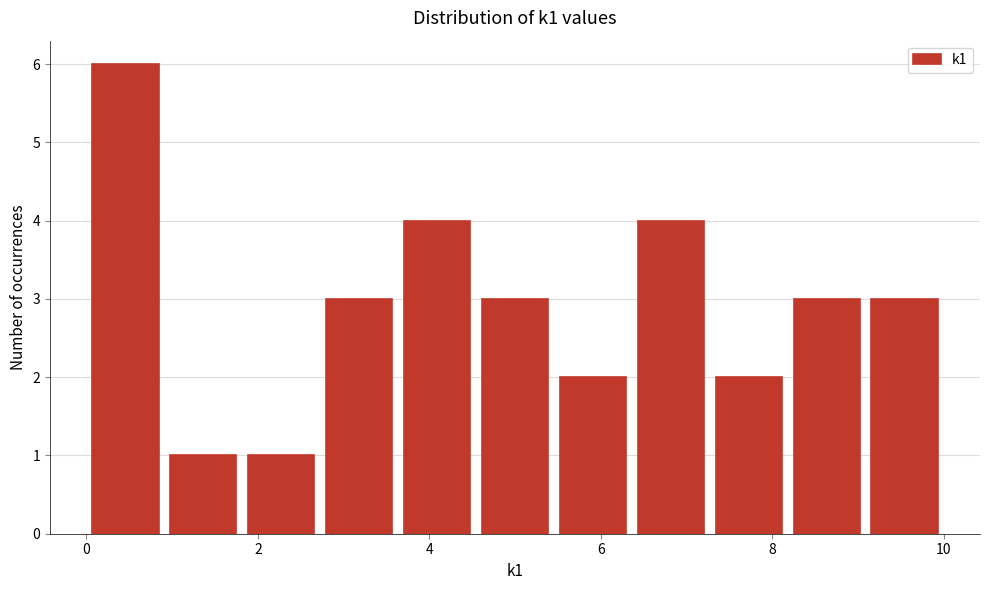

Reading left to right, list every bar in this chart as the range it spans on the x-axis followed by its height. Neither the bar edges nor the heights are printed on the chart, so give them approximately, as read against the axes.

0.0 to 1.0: 6
1.0 to 1.8: 1
1.8 to 2.8: 1
2.8 to 3.6: 3
3.6 to 4.6: 4
4.6 to 5.4: 3
5.4 to 6.4: 2
6.4 to 7.2: 4
7.2 to 8.2: 2
8.2 to 9.0: 3
9.0 to 10.0: 3